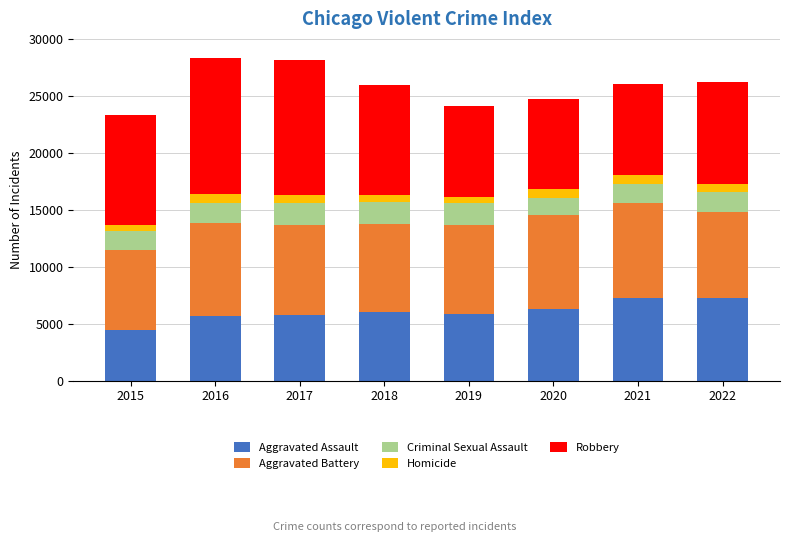

What is the maximum value for Aggravated Assault?

7277